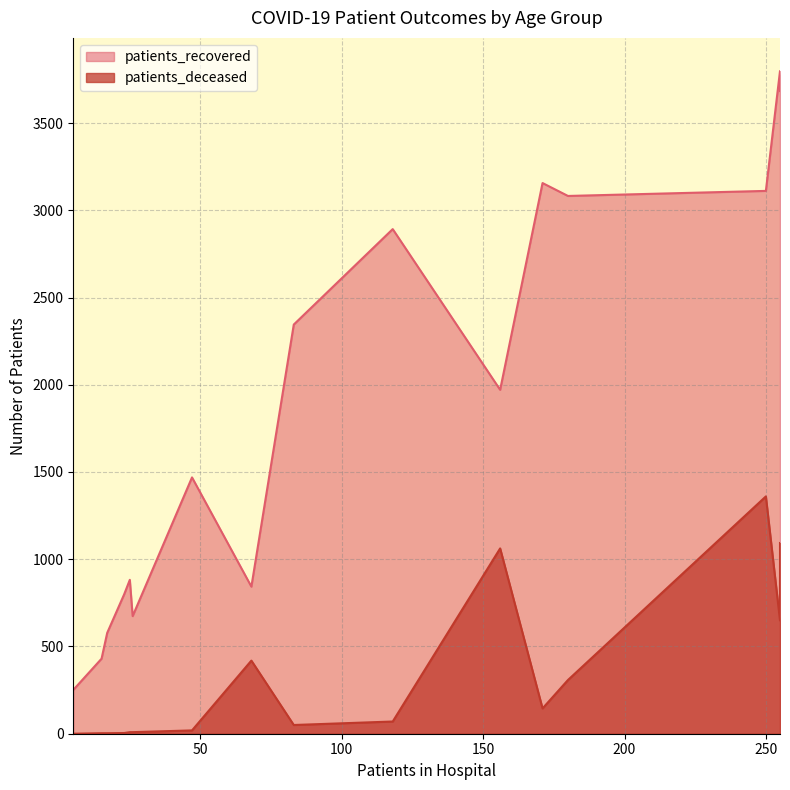

What is the average value of the patients_deceased series?

325